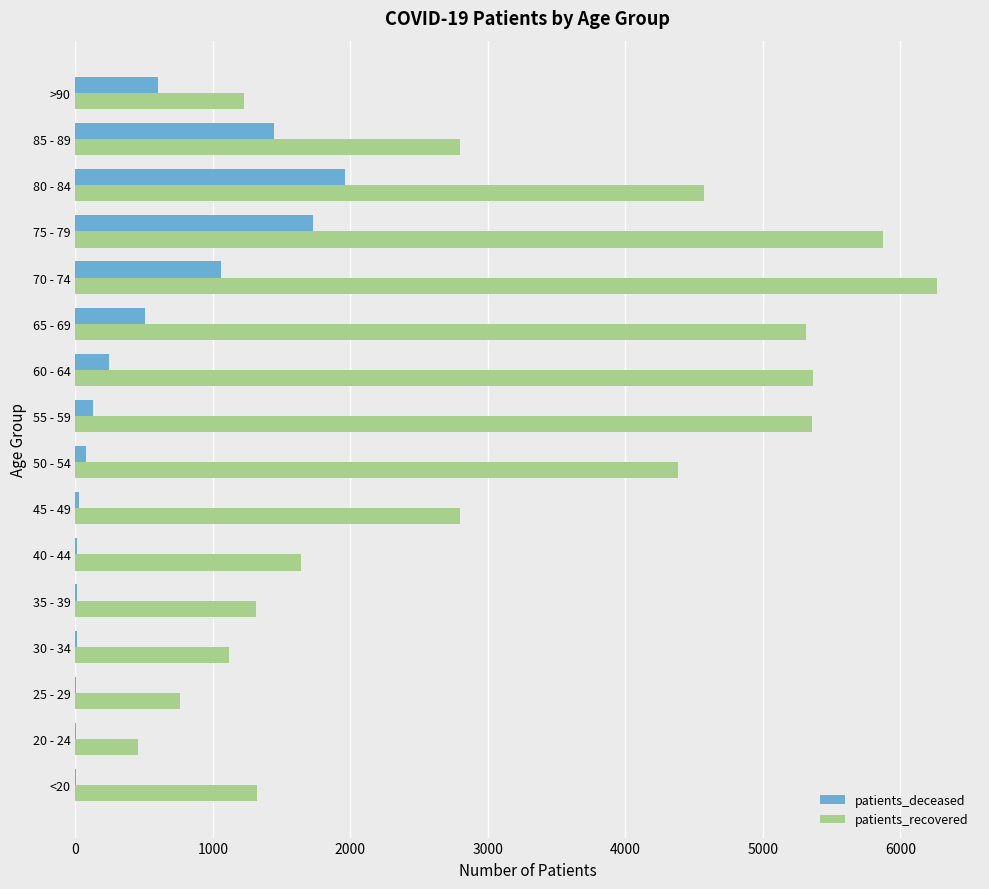

What is the maximum value shown in the chart?

6266